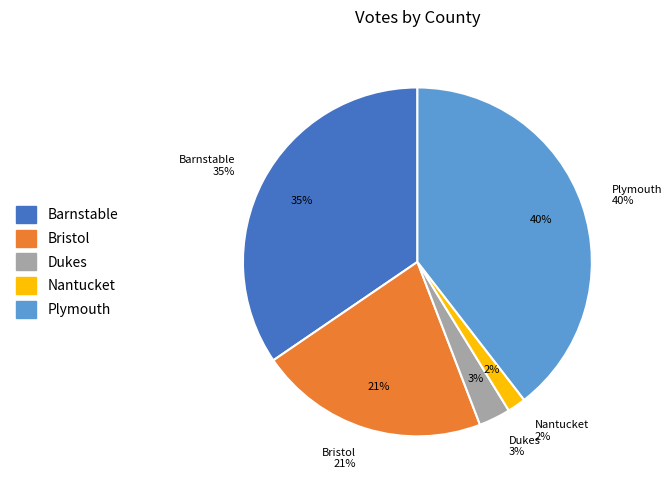

Is it true that Dukes is 3% of the pie?

True